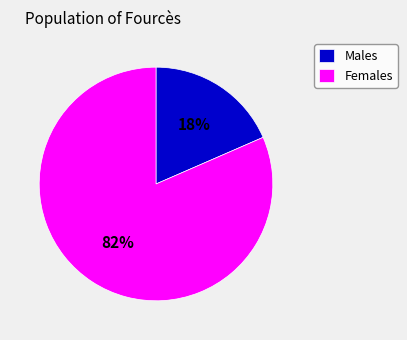

Which has a higher value, Females or Males?

Females